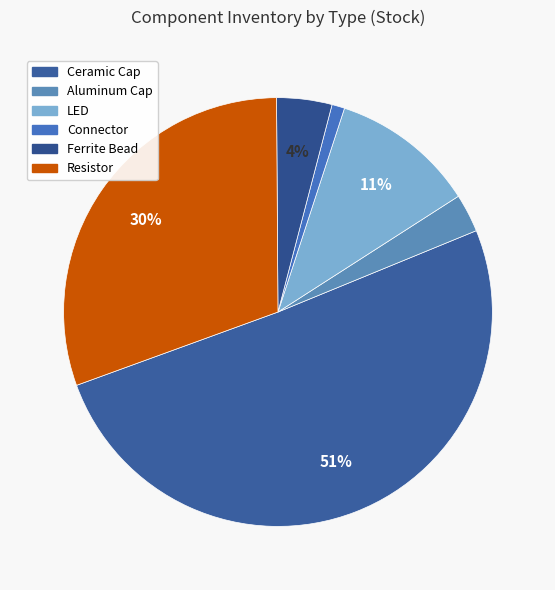

How many slices are in this pie chart?

6